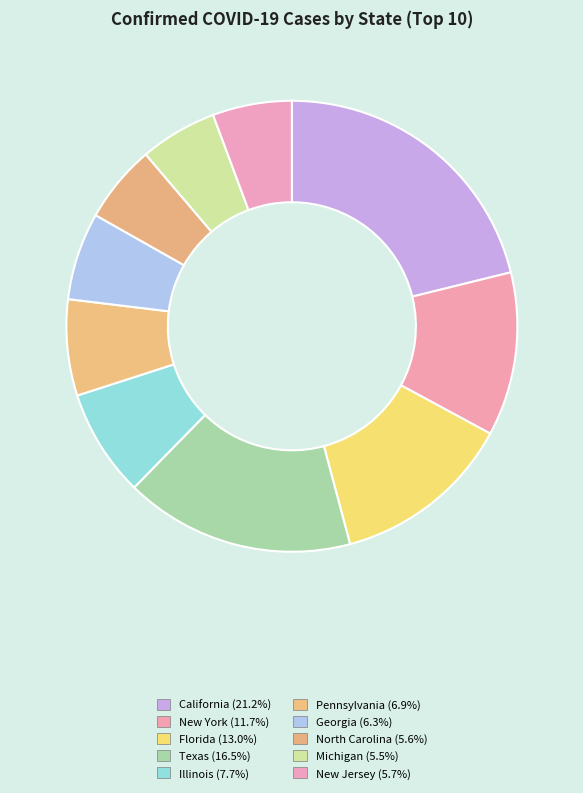

How much of the chart is everything except Florida?

87.0%